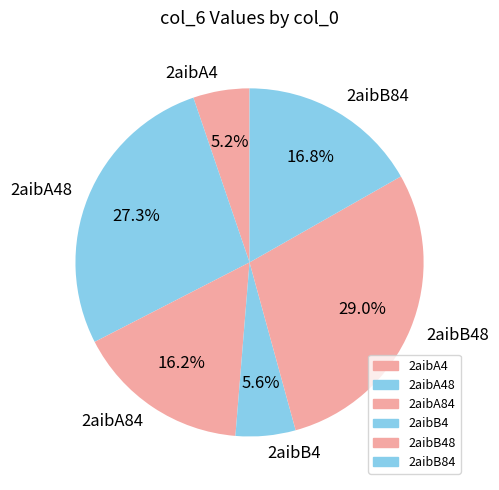

To the nearest percent, what portion does 2aibA4 represent?

5%